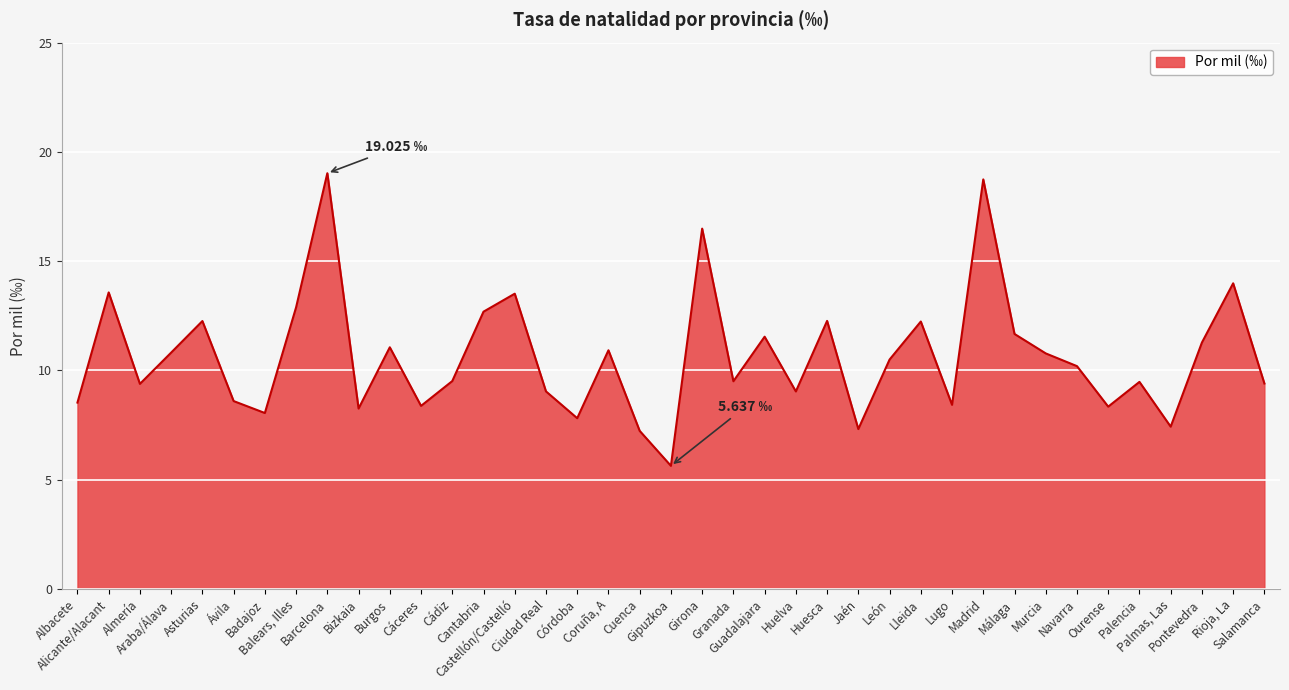

What is the change in value from Cuenca to Palencia?

+2.2